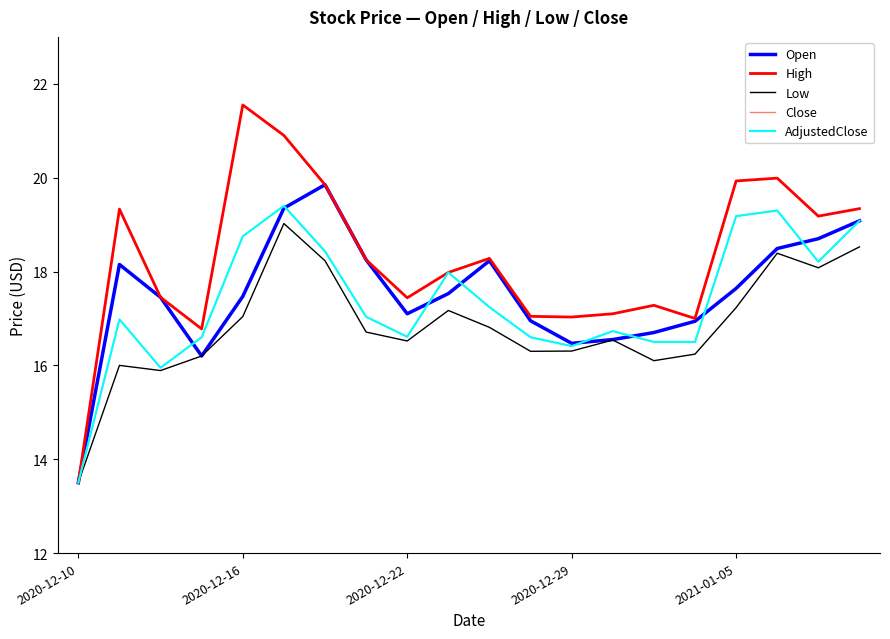

What is the maximum value shown in the chart?

21.6